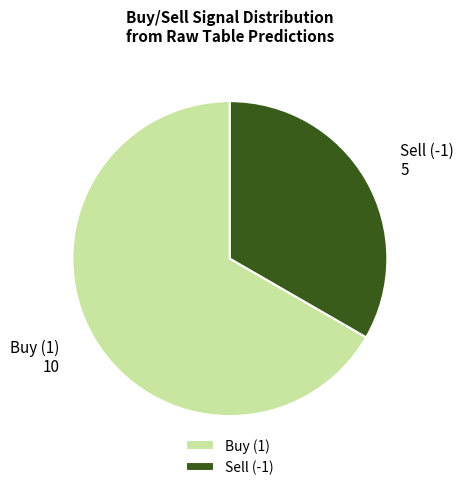

What is the ratio of the value at Sell (-1) to the value at Buy (1)?

0.5